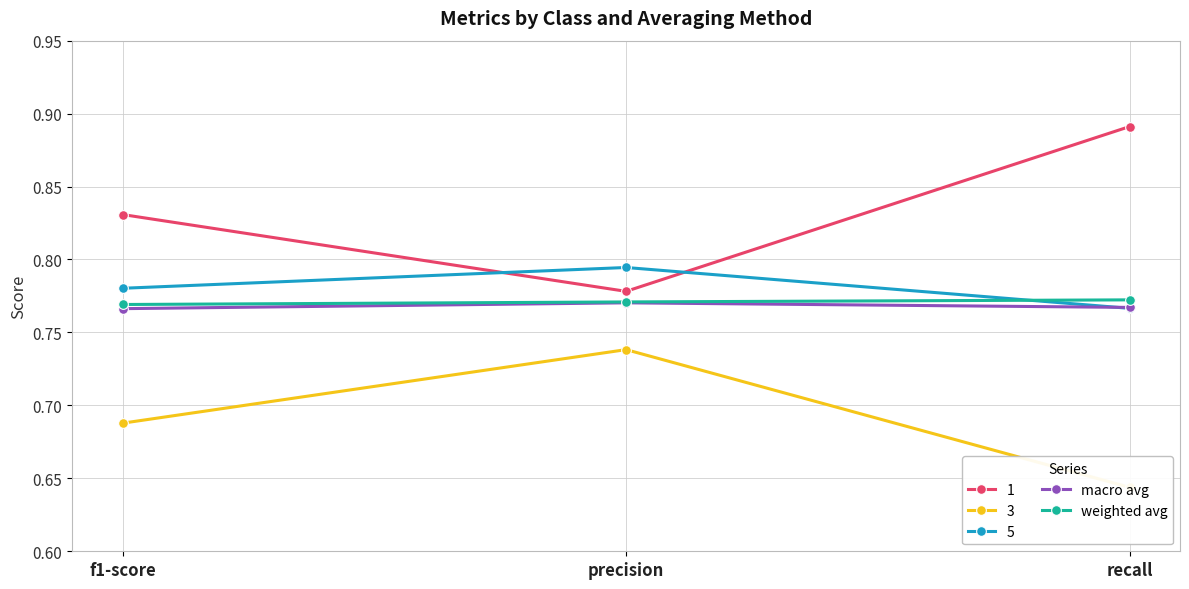

Which series has the largest total across all categories?

weighted avg